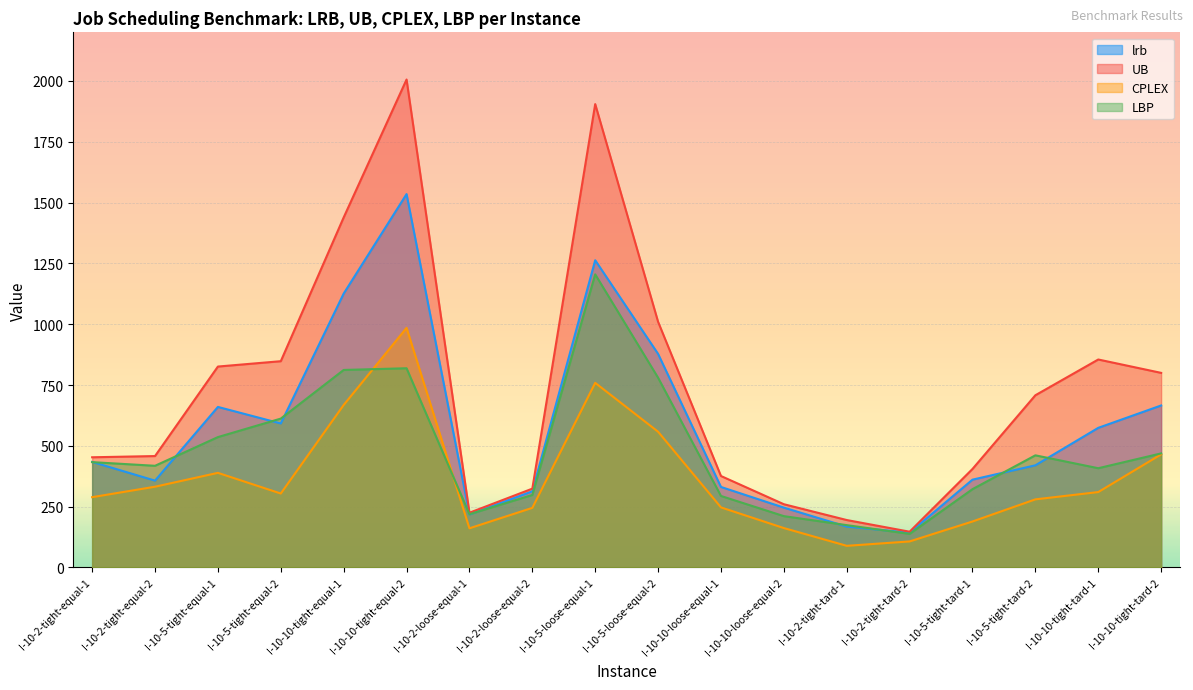

What is the difference between the highest and lowest values at I-10-10-tight-tard-2?

335